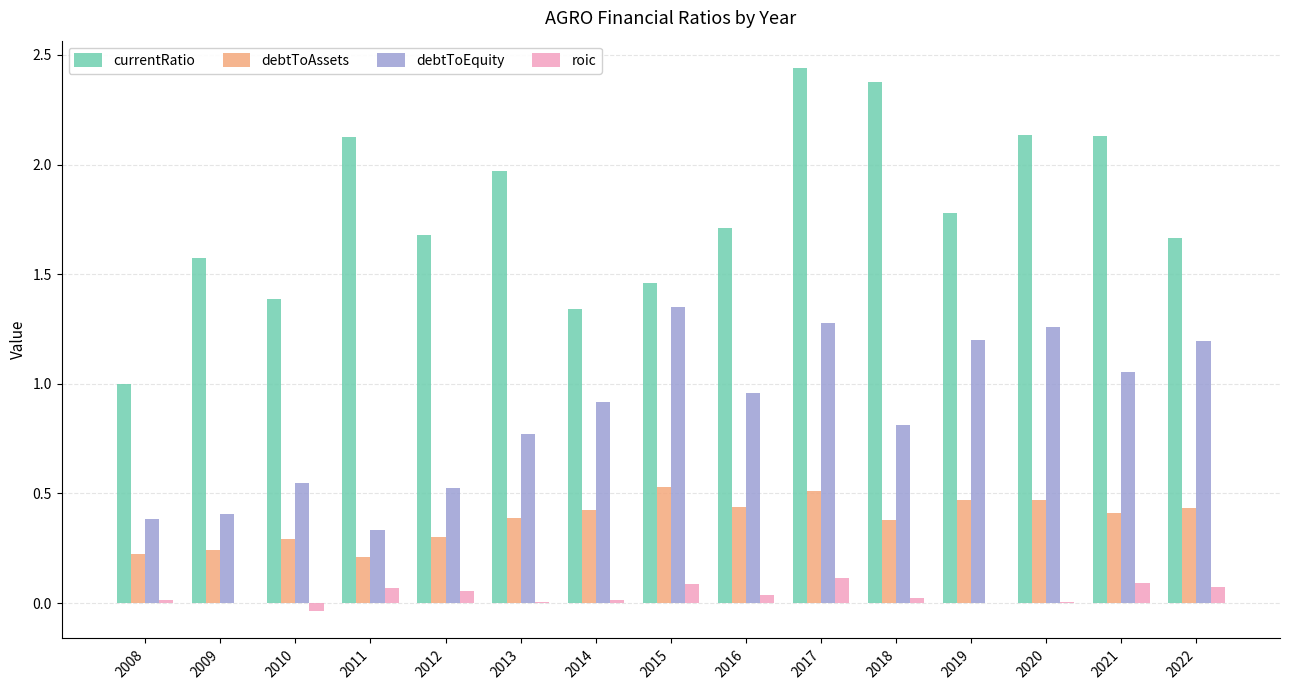

True or false: debtToEquity has a value of 1.3 at 2020.

True